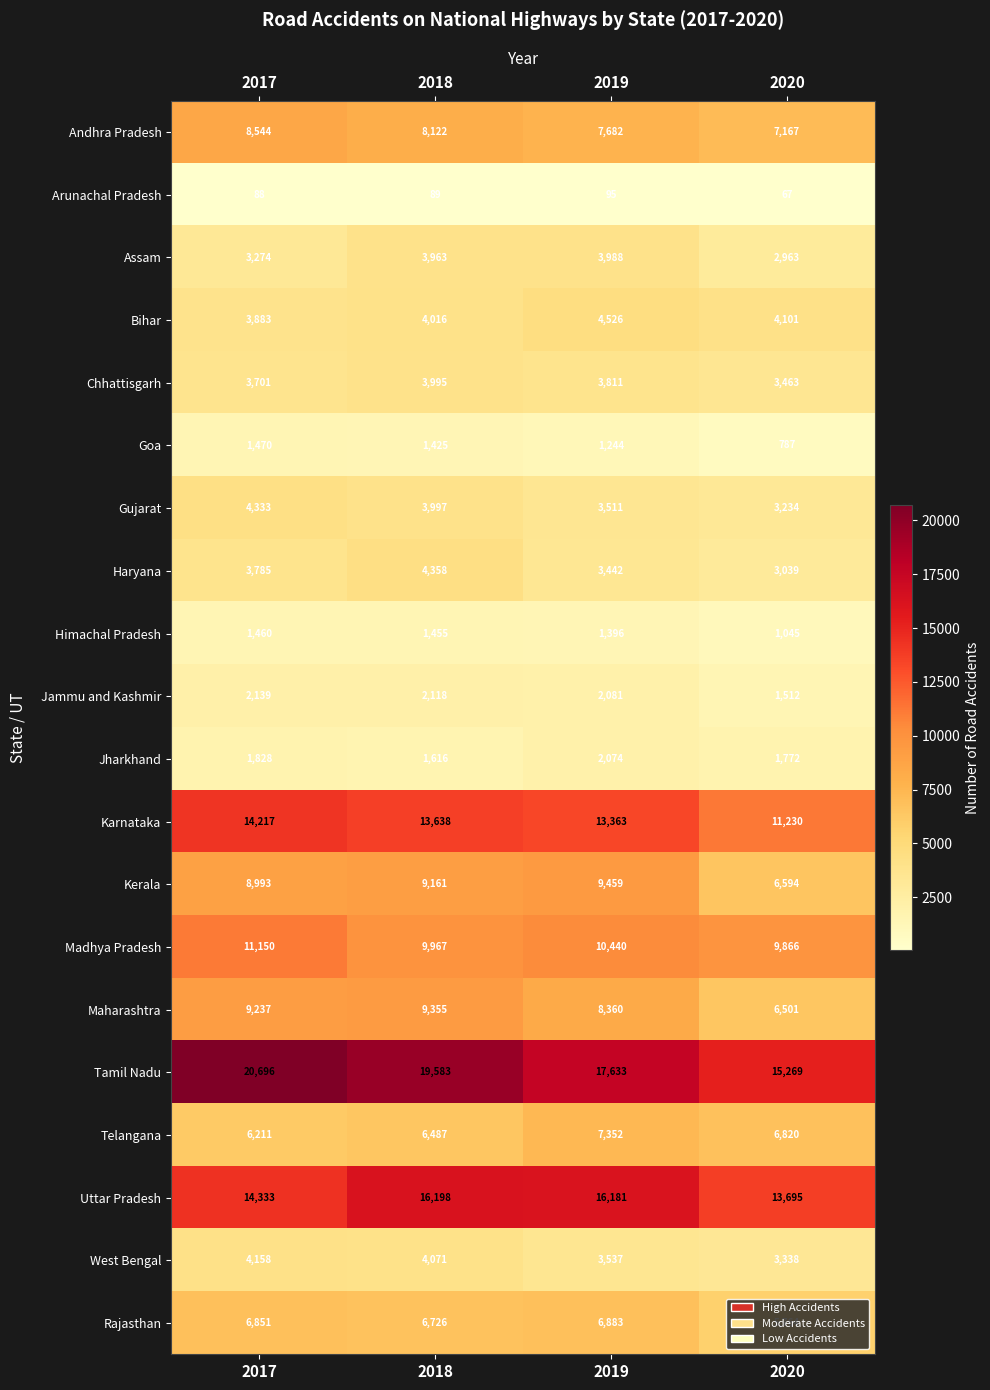

Read the Maharashtra value at 2020, to the nearest 10.

6500